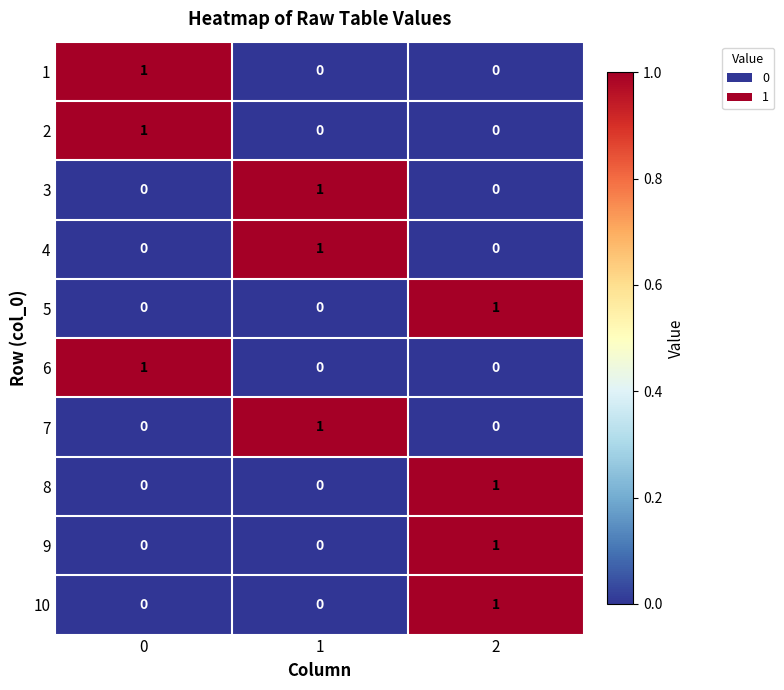

Count the number of data series in this chart.

10